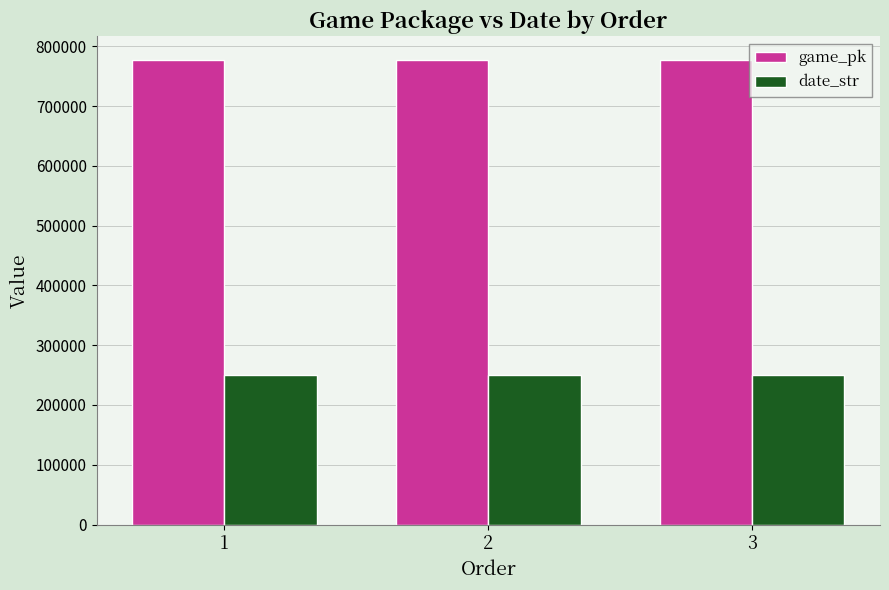

What is the maximum value shown in the chart?

777822